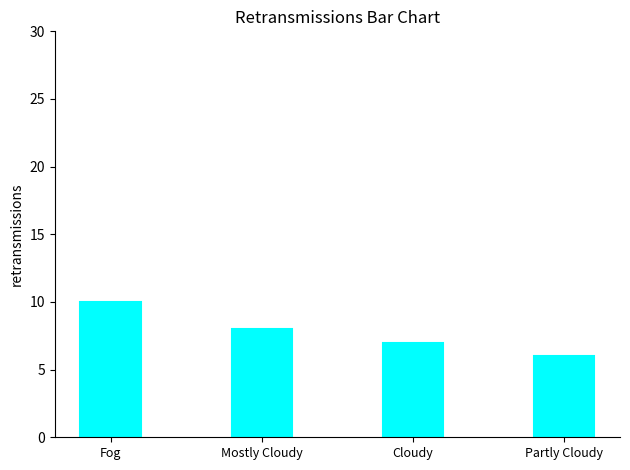

Reading left to right, transcribe all the data shown in this chart.

10	8	7	6